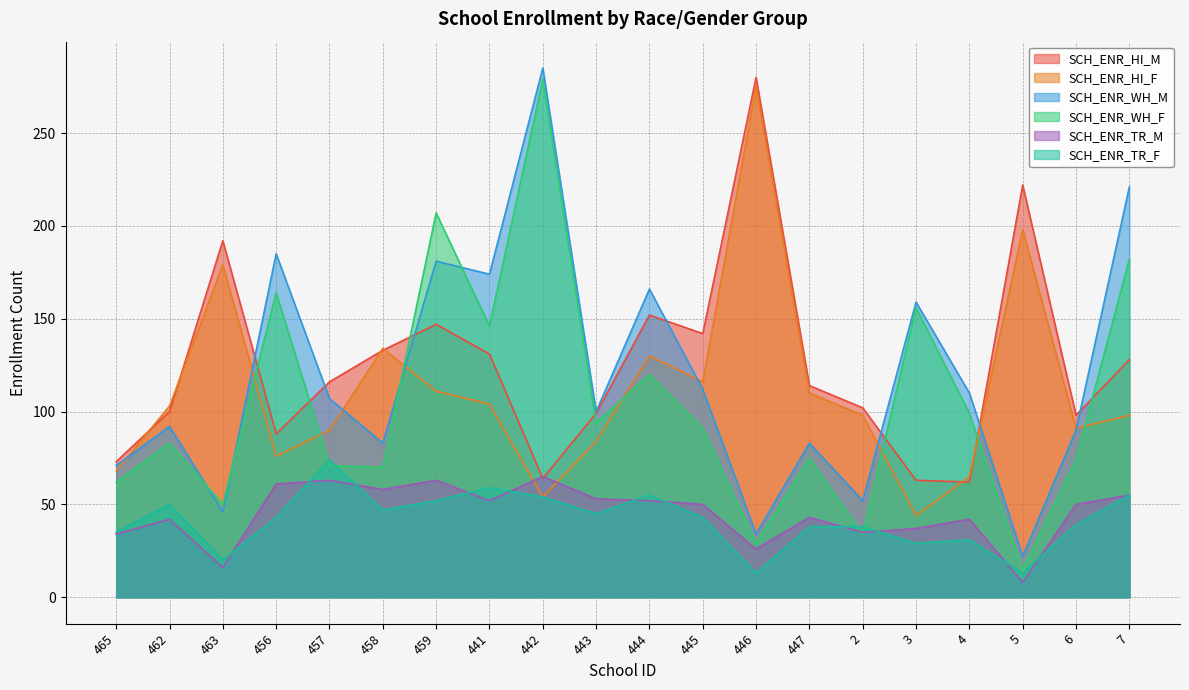

Read the SCH_ENR_TR_M value at 441, to the nearest 10.

50